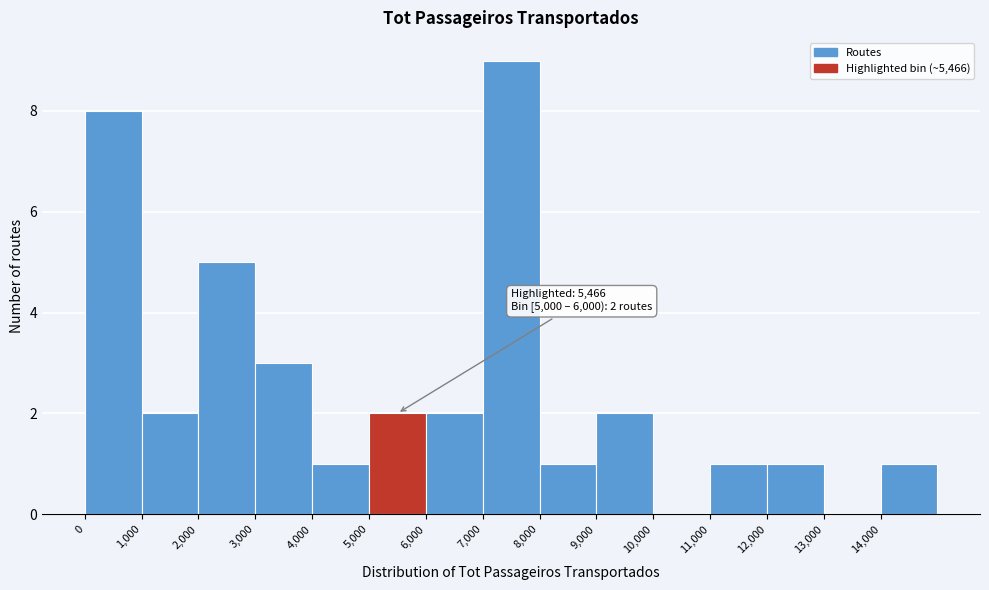

Over which range of the x-axis is the bar tallest?

7000 to 8000